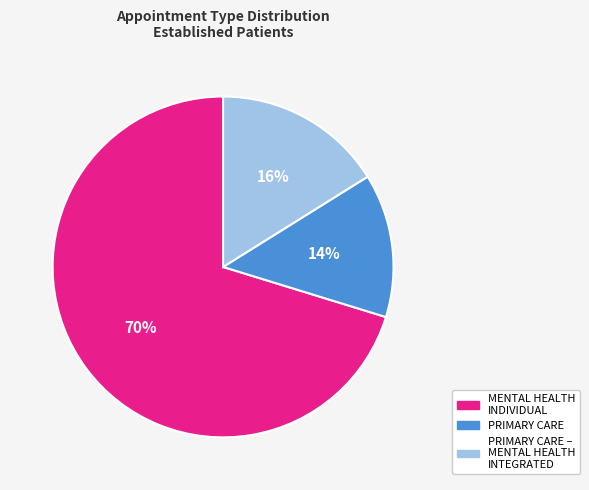

The MENTAL HEALTH INDIVIDUAL slice represents 70% of the pie. True or false?

True